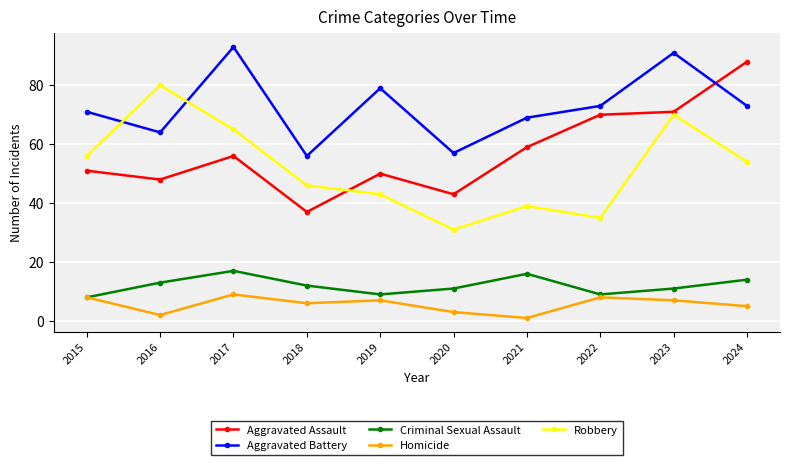

Is the value of Aggravated Battery at 2022 greater than the value of Homicide at 2016?

Yes